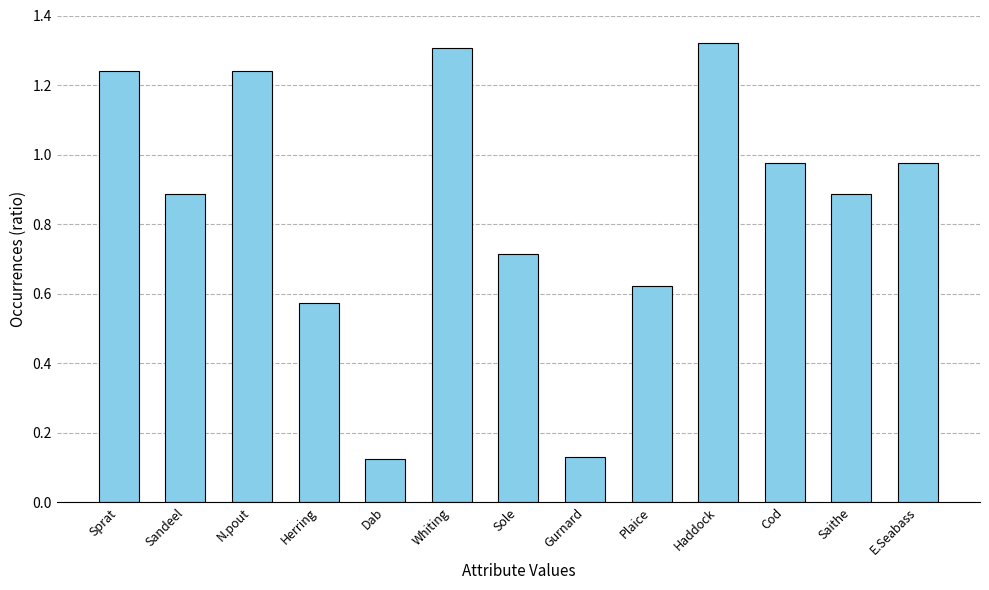

What is the sum of the values at E.Seabass and Cod?

1.9